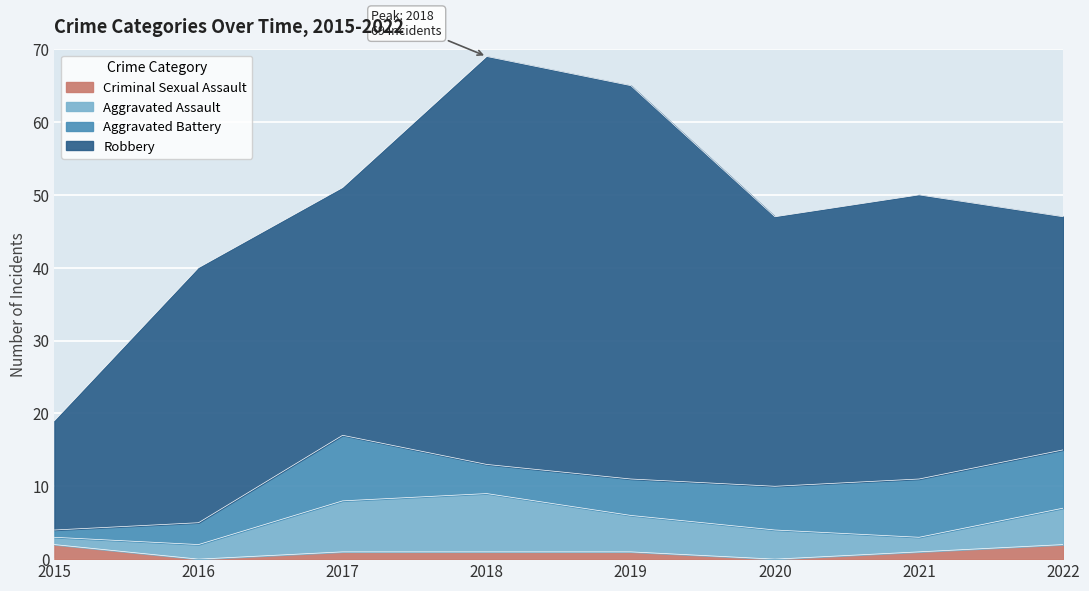

List the series in order of their peak value, highest first.

Robbery, Aggravated Battery, Aggravated Assault, Criminal Sexual Assault